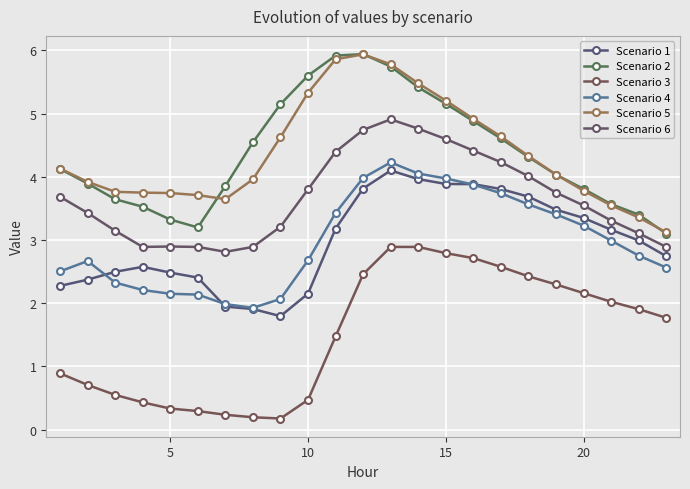

How many distinct data groups are displayed?

6